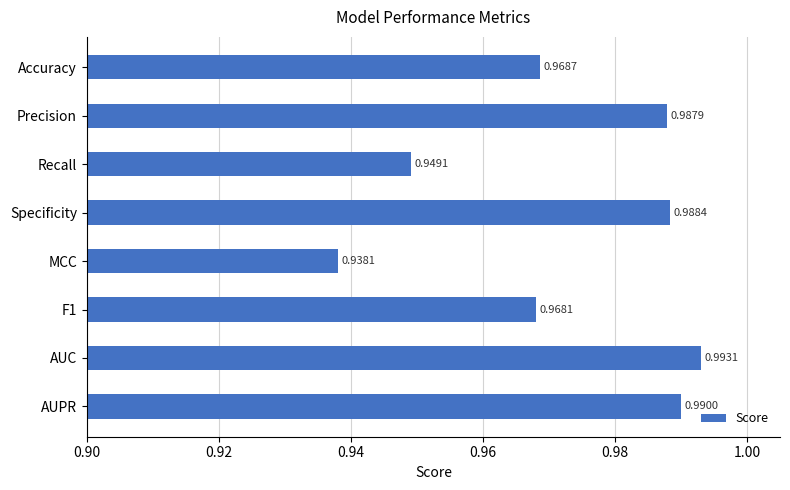

List the labels in order of value, largest first.

AUC, AUPR, Specificity, Precision, Accuracy, F1, Recall, MCC